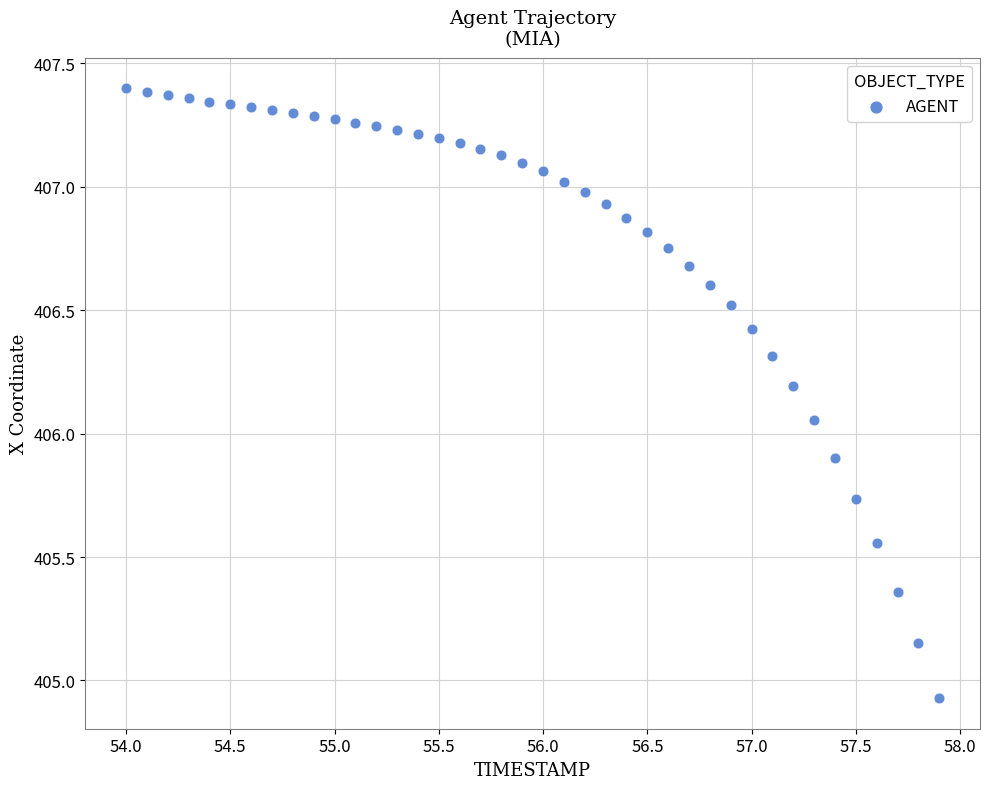

What is the range of Y values (max minus min)?

2.5